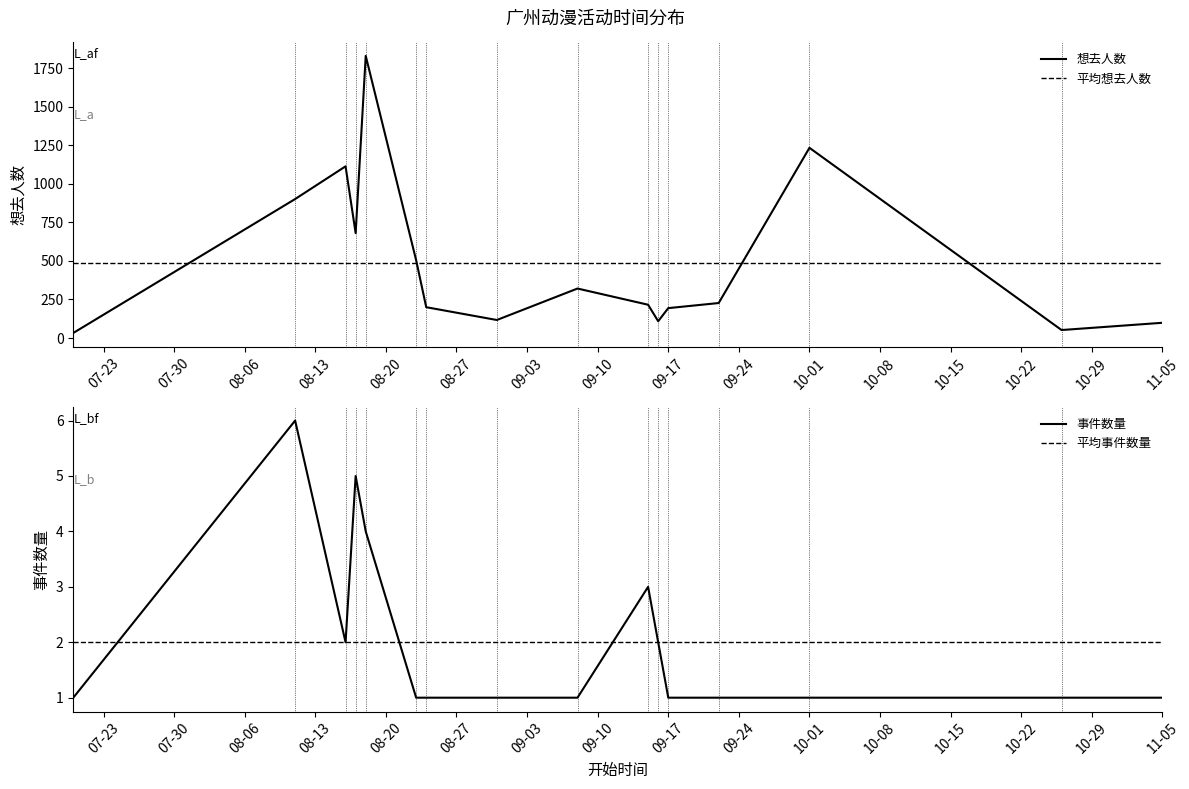

True or false: 事件数量 and 想去人数 cross at least once.

False